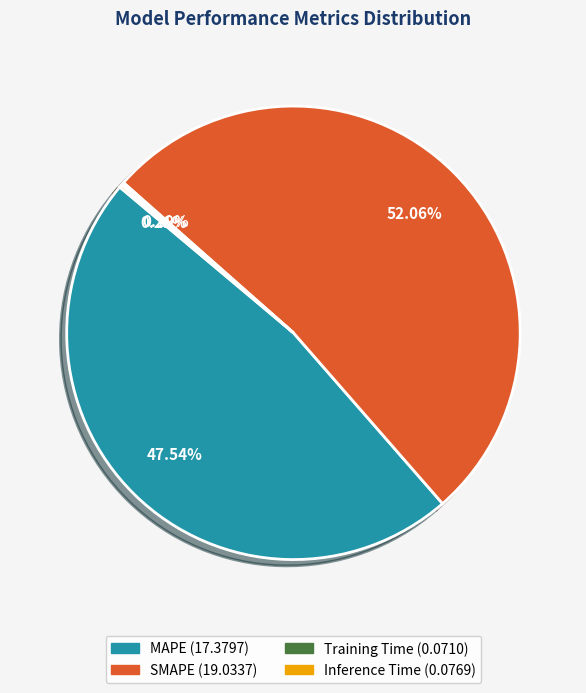

Is there any slice that represents more than half of the pie?

Yes